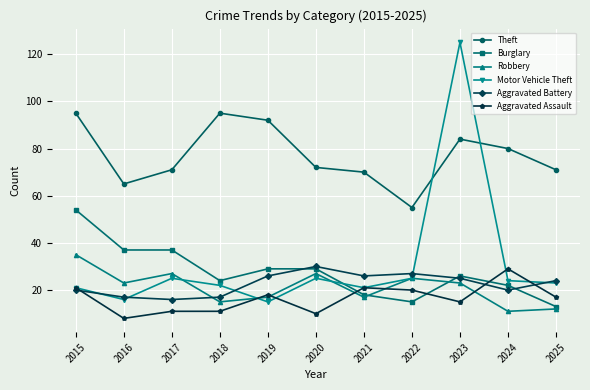

What is the difference between the Motor Vehicle Theft values at 2021 and 2022?

4